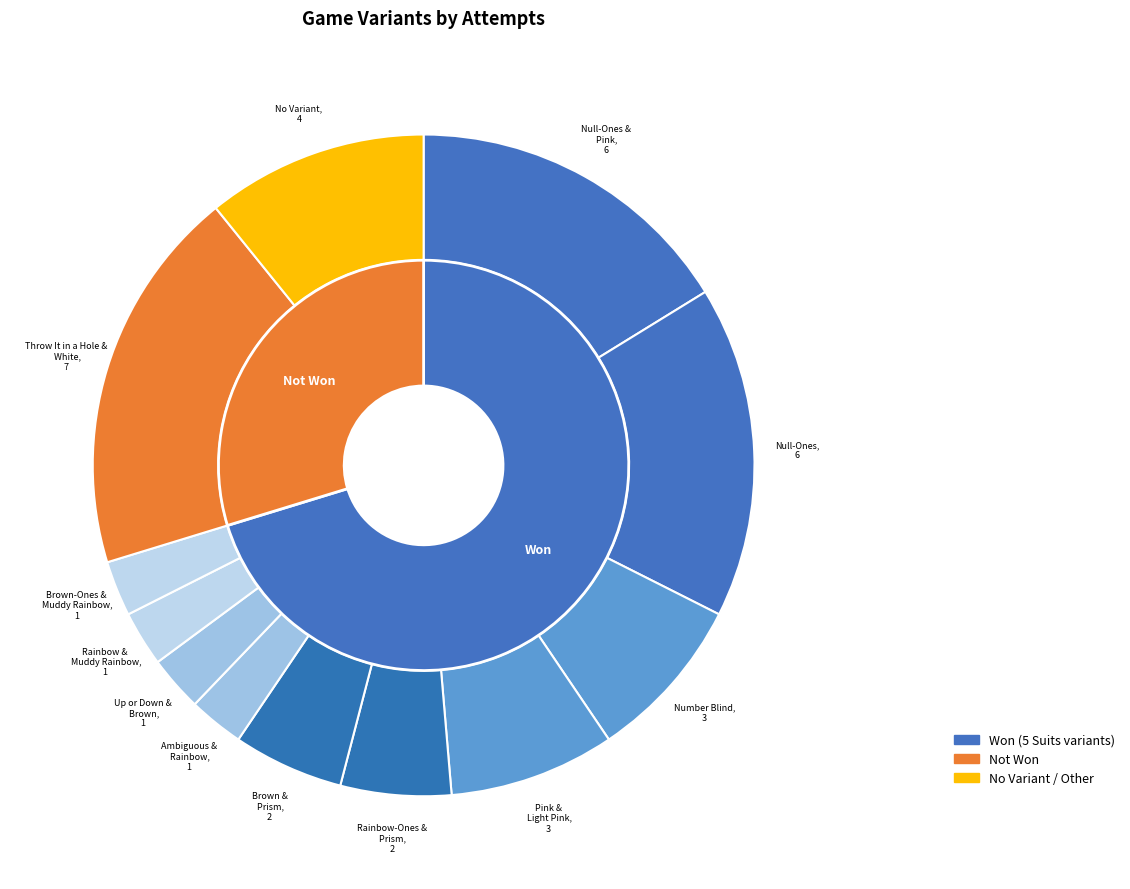

To the nearest percent, what is the average slice percentage?

8%